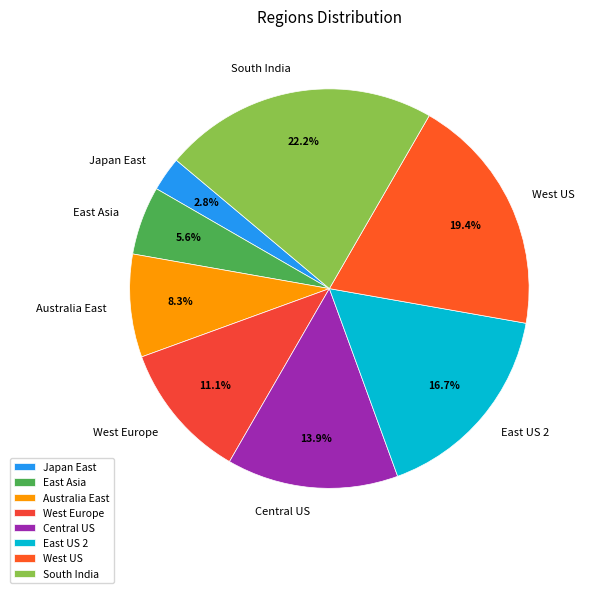

Between East US 2 and West Europe, which is larger?

East US 2